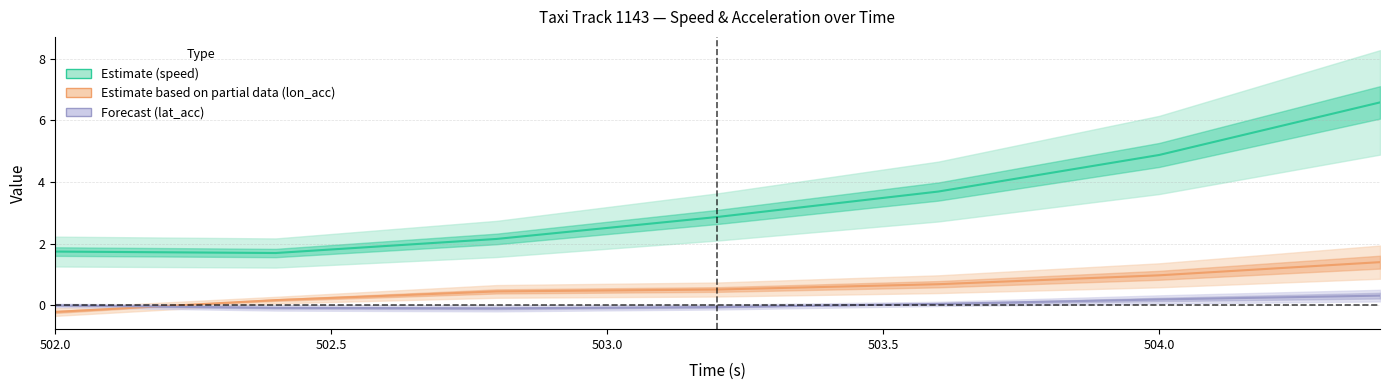

What are all the series names shown in the legend?

speed, lon_acc, lat_acc